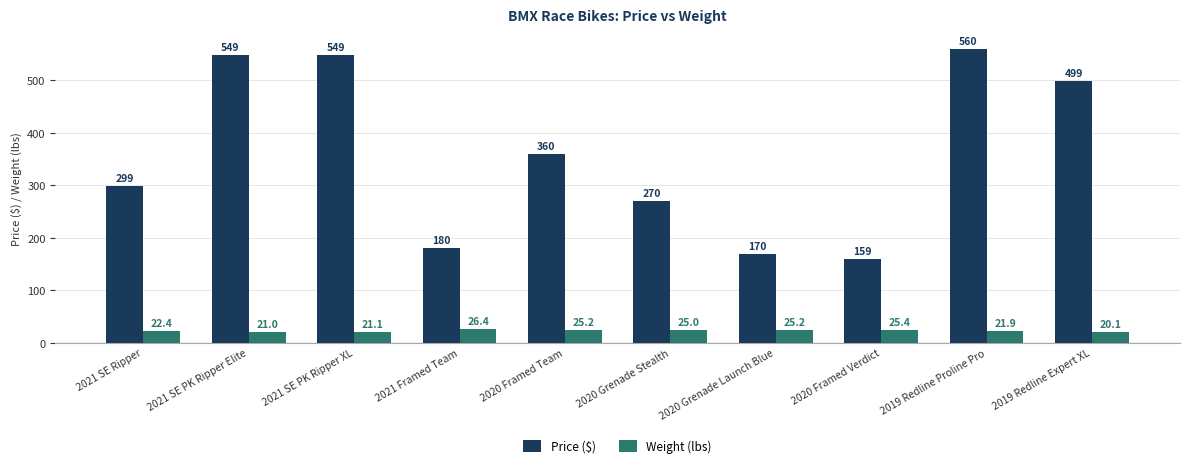

What is the value of the Price ($) bar at the 2nd from the left?

549.0